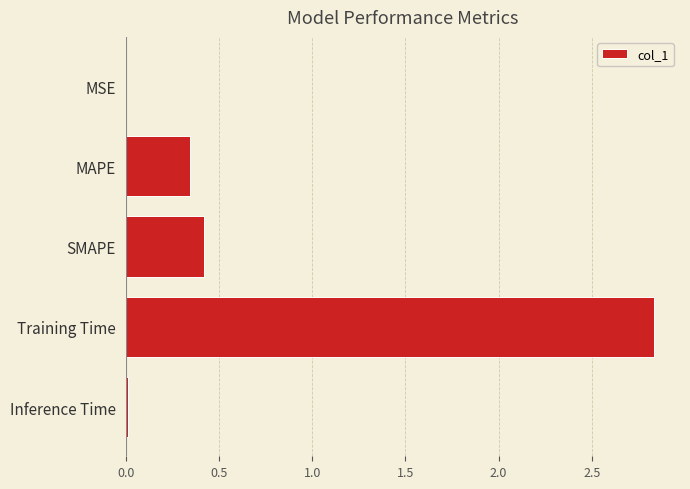

Are the bars horizontal?

Yes